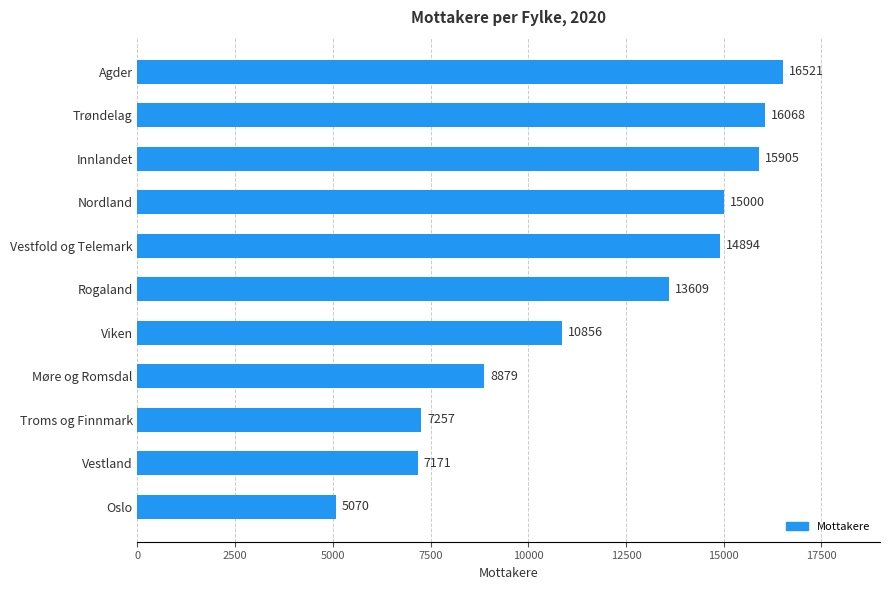

What is the change in value from Troms og Finnmark to Trøndelag?

+8811